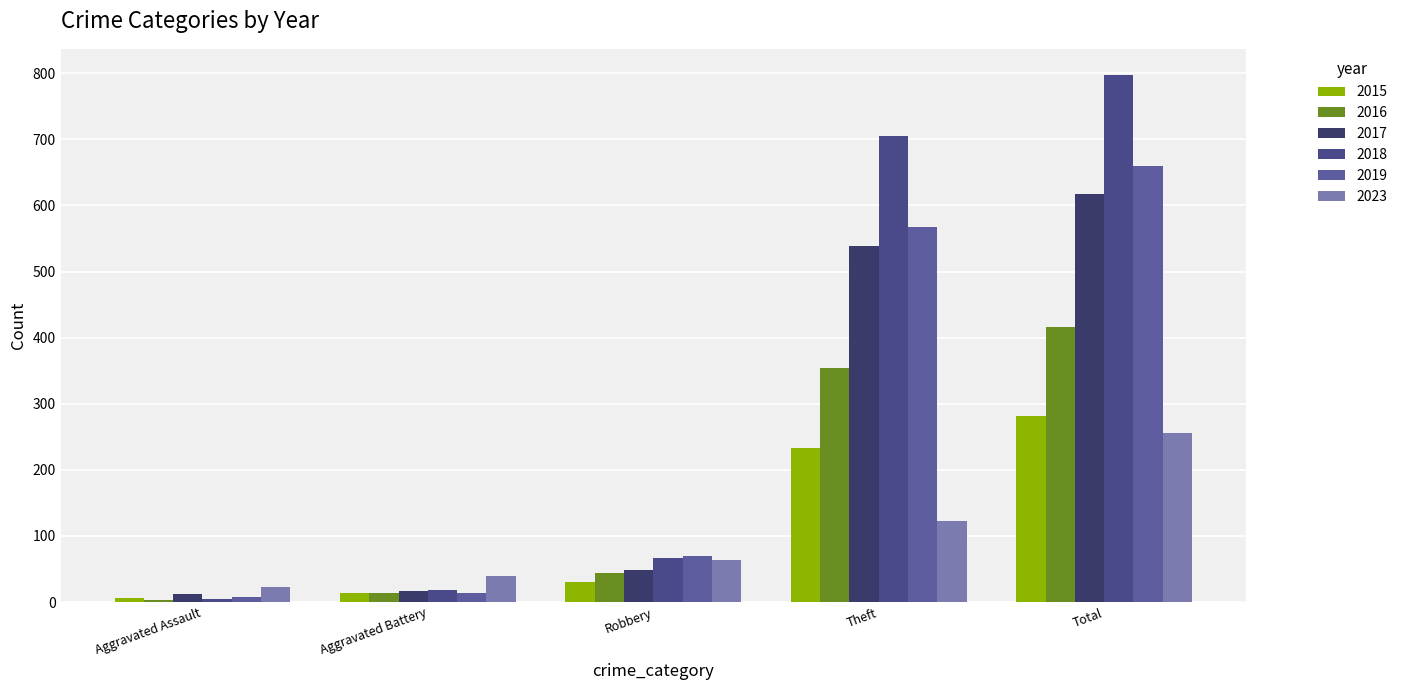

What is the sum of all 2019 values?

1319